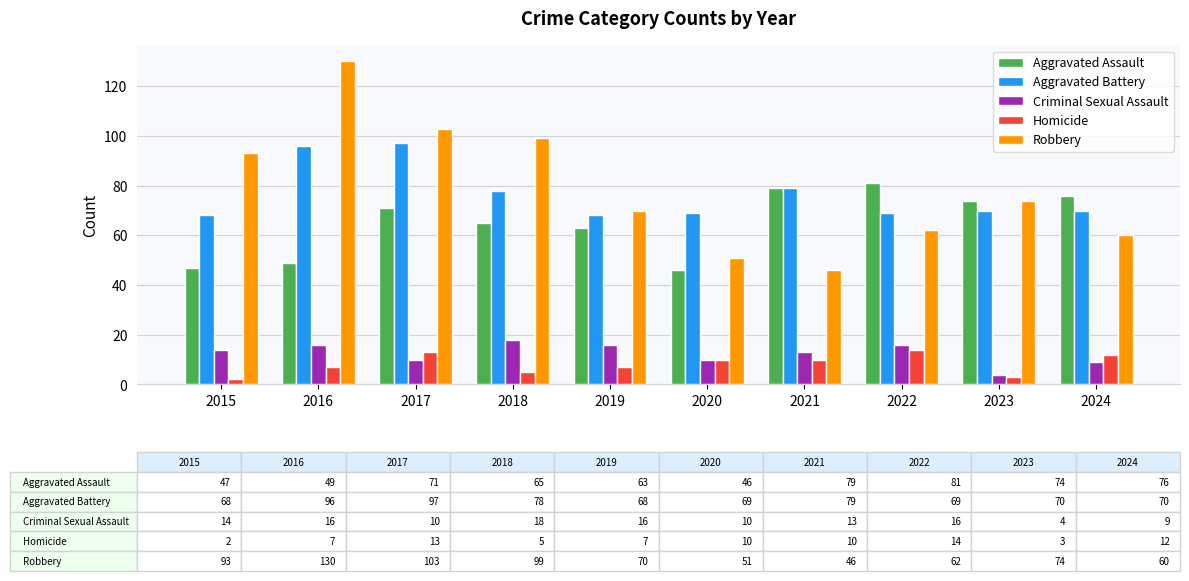

How many data points does each series have?

10